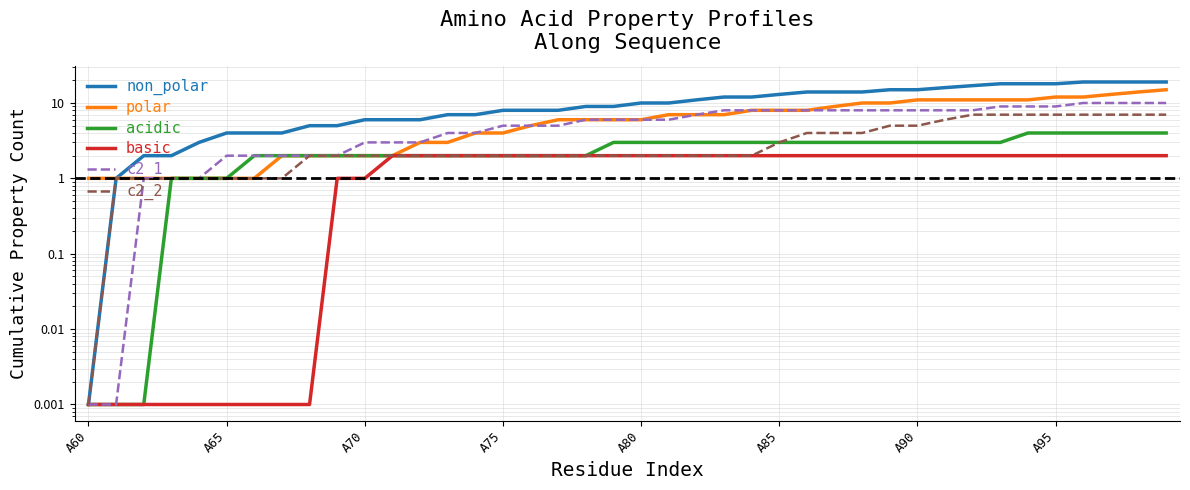

How many categories are shown in the chart?

40